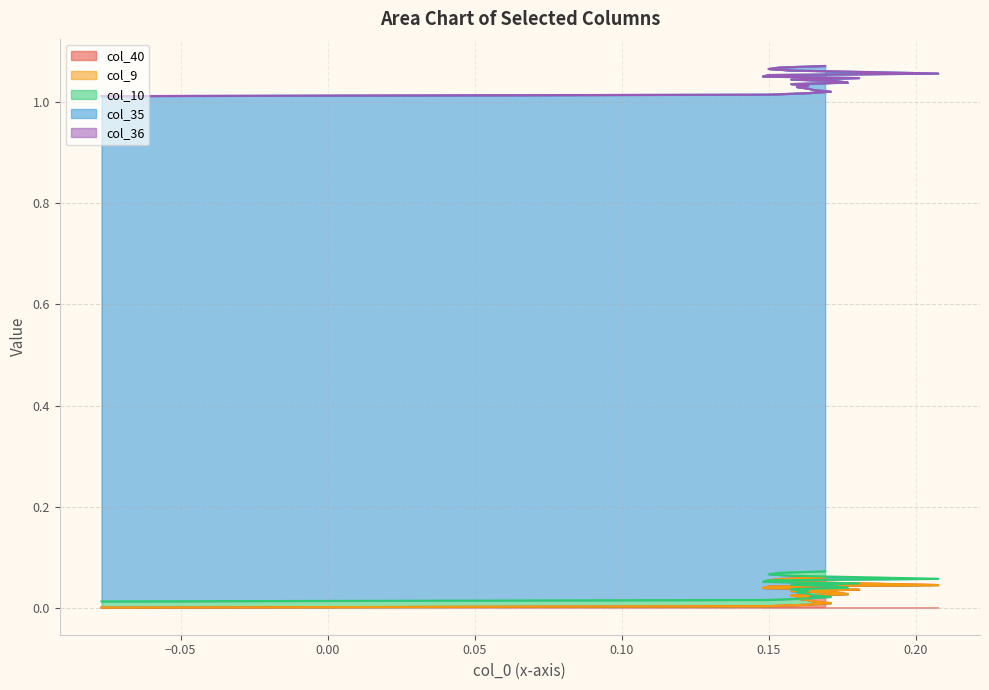

Reading left to right, transcribe all the data shown in this chart.

col_40: 0.0	0.0	0.0	0.0	0.0	0.0	0.0	0.0	0.0	0.0	0.0	0.0	0.0	0.0	0.0	0.0	0.0	0.1	0.1	0.1	0.1
col_9: 0.0	0.0	0.0	0.0	0.0	0.0	0.0	0.0	0.0	0.0	0.0	0.0	0.0	0.0	0.0	0.0	0.0	0.0	0.0	0.0	0.0
col_10: 0.0	0.0	0.0	0.0	0.0	0.0	0.0	0.0	0.0	0.0	0.0	0.0	0.0	0.0	0.0	0.0	0.0	0.0	0.0	0.0	0.0
col_35: 1.0	1.0	1.0	1.0	1.0	1.0	1.0	1.0	1.0	1.0	1.0	1.0	1.0	1.0	1.0	1.0	1.0	1.0	1.0	1.0	1.0
col_36: 0.0	0.0	0.0	0.0	0.0	0.0	0.0	0.0	0.0	0.0	0.0	0.0	0.0	0.0	0.0	0.0	0.0	0.0	0.0	0.0	0.0